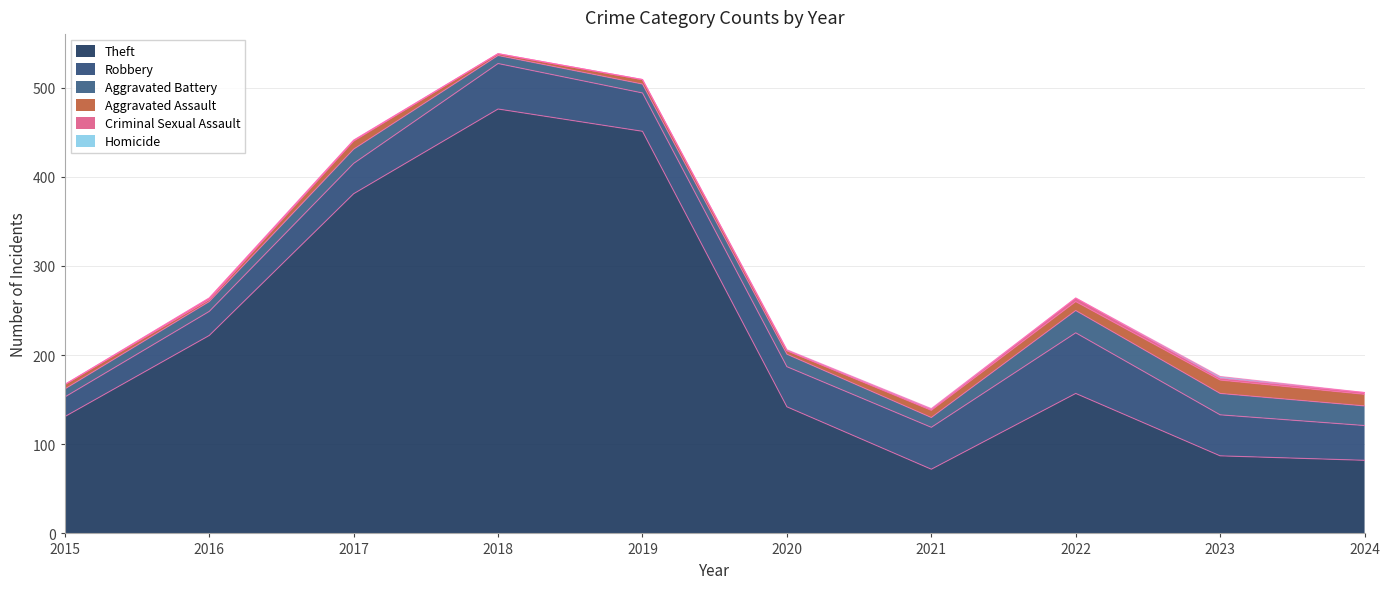

How many interior local valleys does the Theft series have?

1